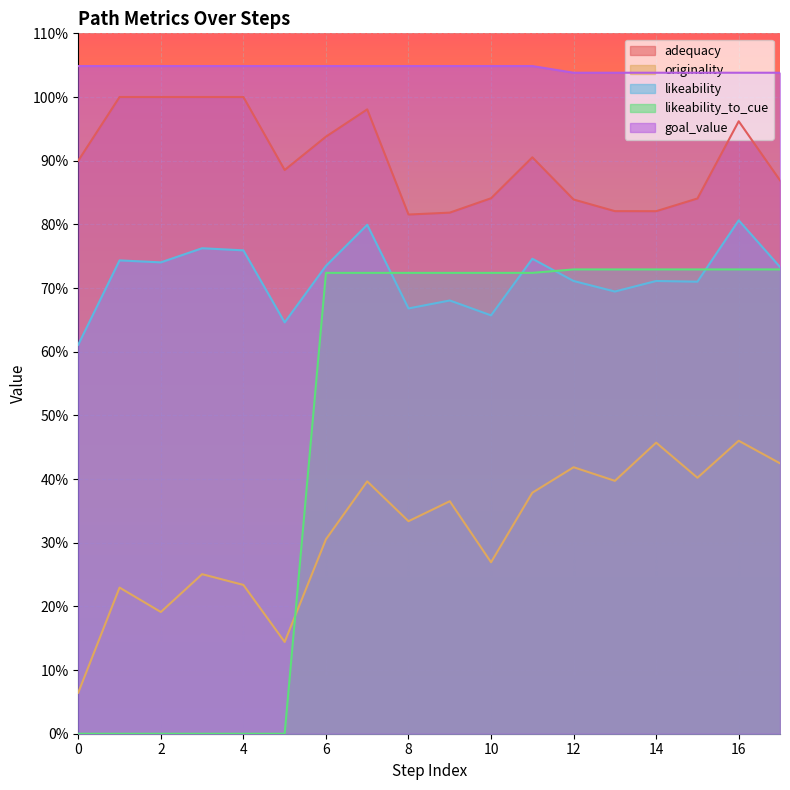

How many distinct data groups are displayed?

5